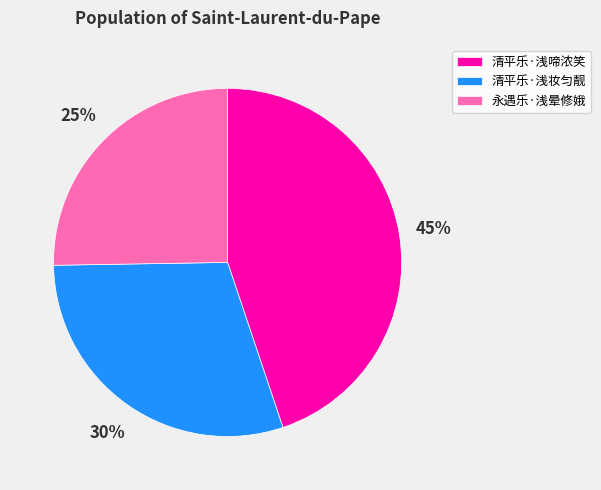

The 清平乐·浅啼浓笑 slice represents 45% of the pie. True or false?

True